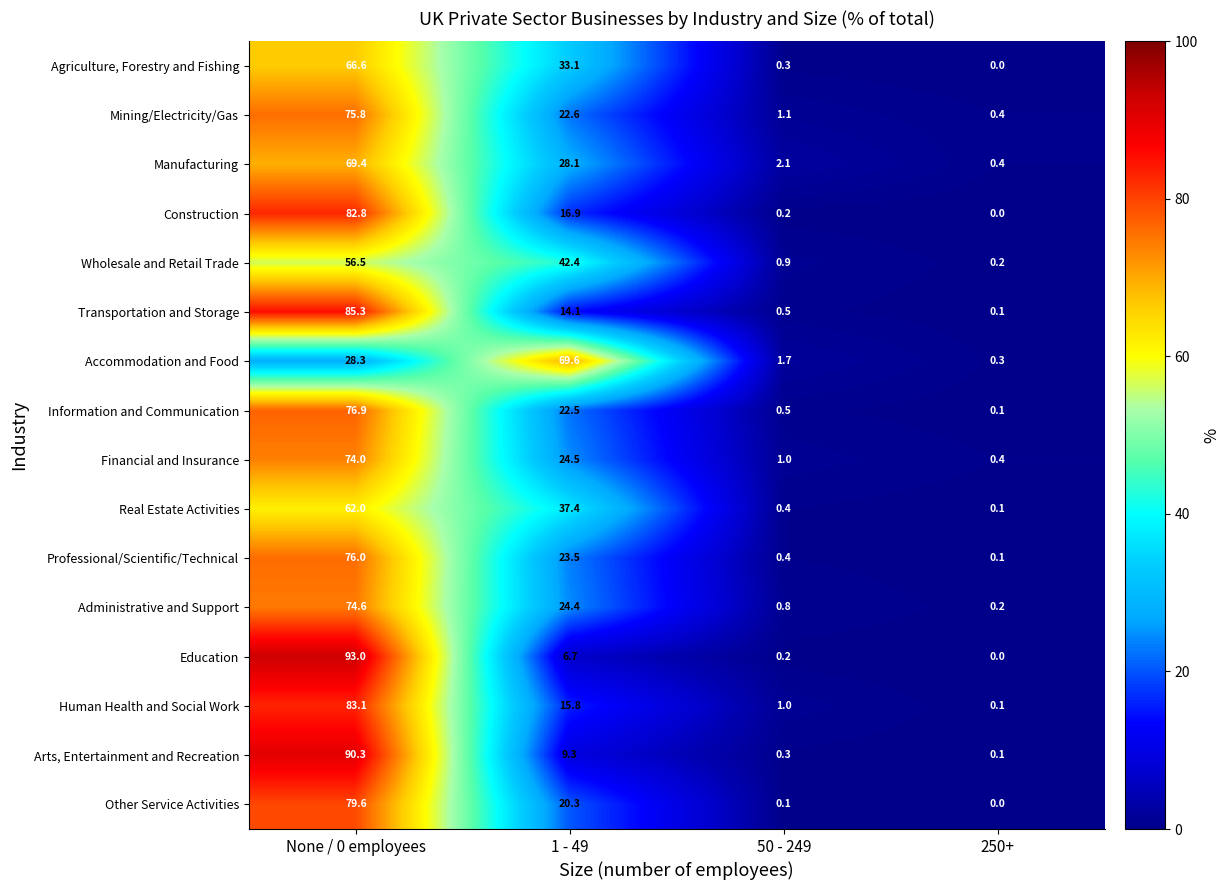

How many distinct data groups are displayed?

16